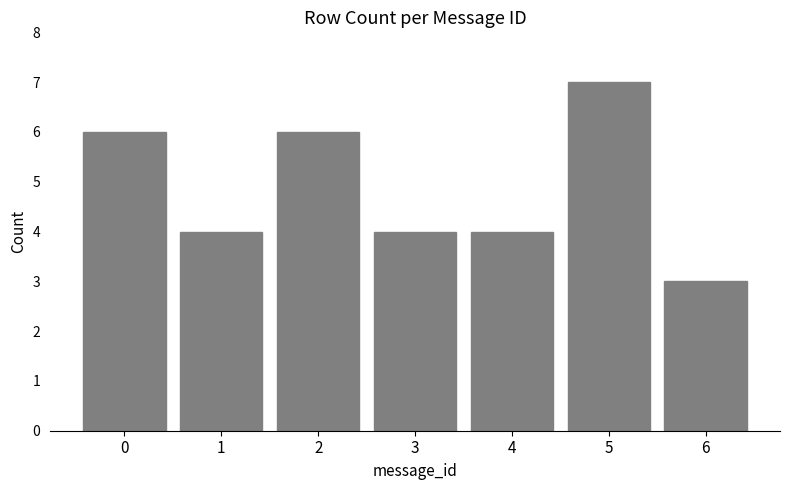

Reading left to right, transcribe all the data shown in this chart.

0=6	1=4	2=6	3=4	4=4	5=7	6=3